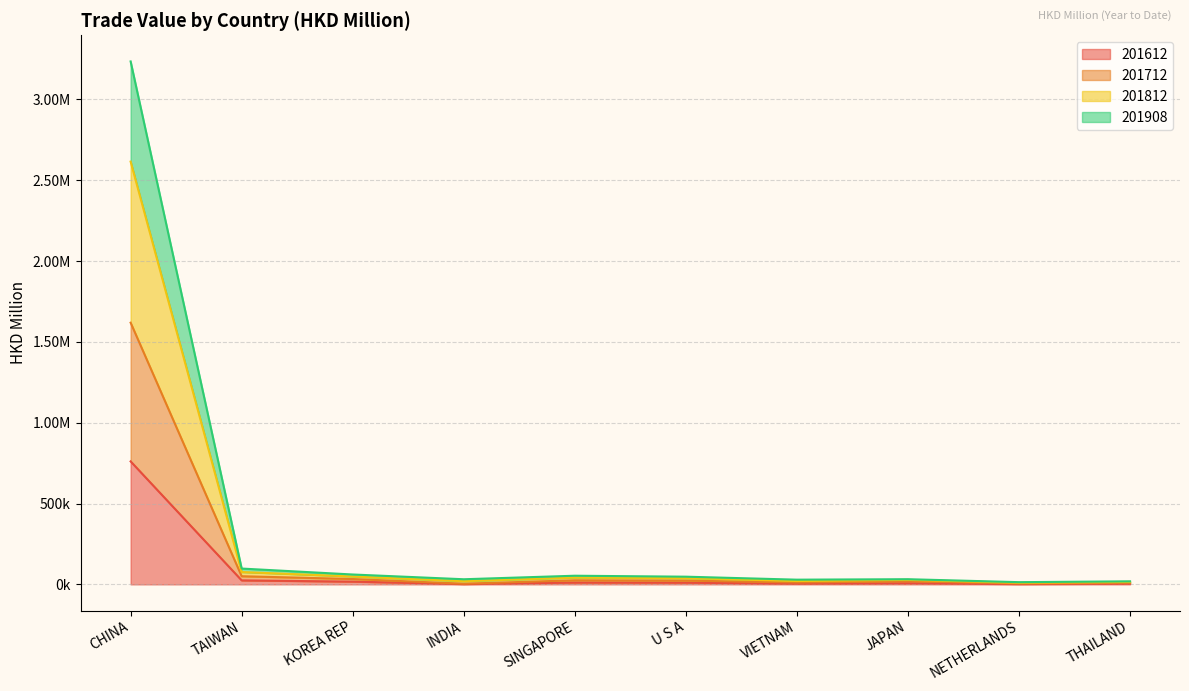

In 201812, how many points are lower than both neighbors (excluding endpoints)?

3